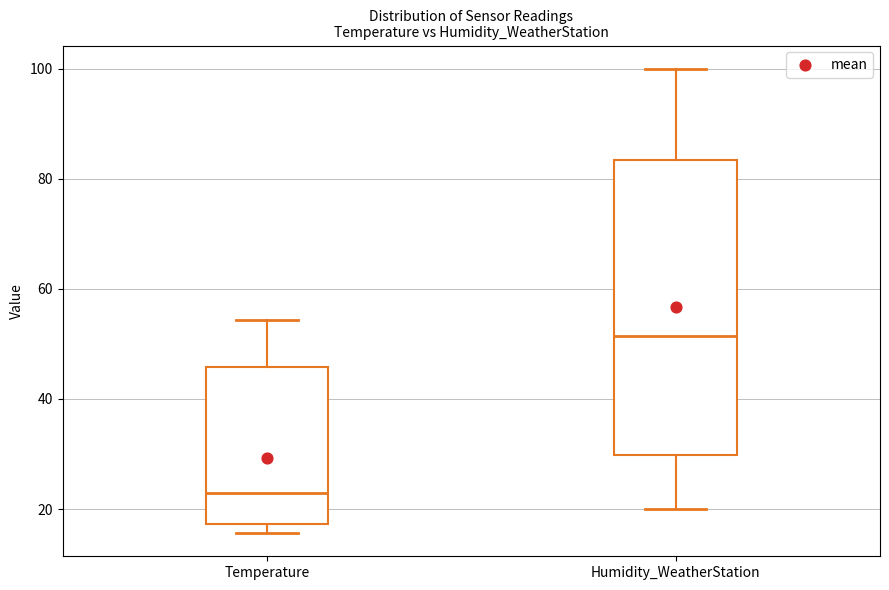

Reading left to right, transcribe this box plot: for each box, give where its median line is, the range the box spans, and where its two whiskers end, as read against the y-axis. The values are not printed on the chart, so give them approximately, as read against the axis.

Temperature: median 22, box 18 to 46, whiskers 16 to 54
Humidity_WeatherStation: median 52, box 30 to 84, whiskers 20 to 100